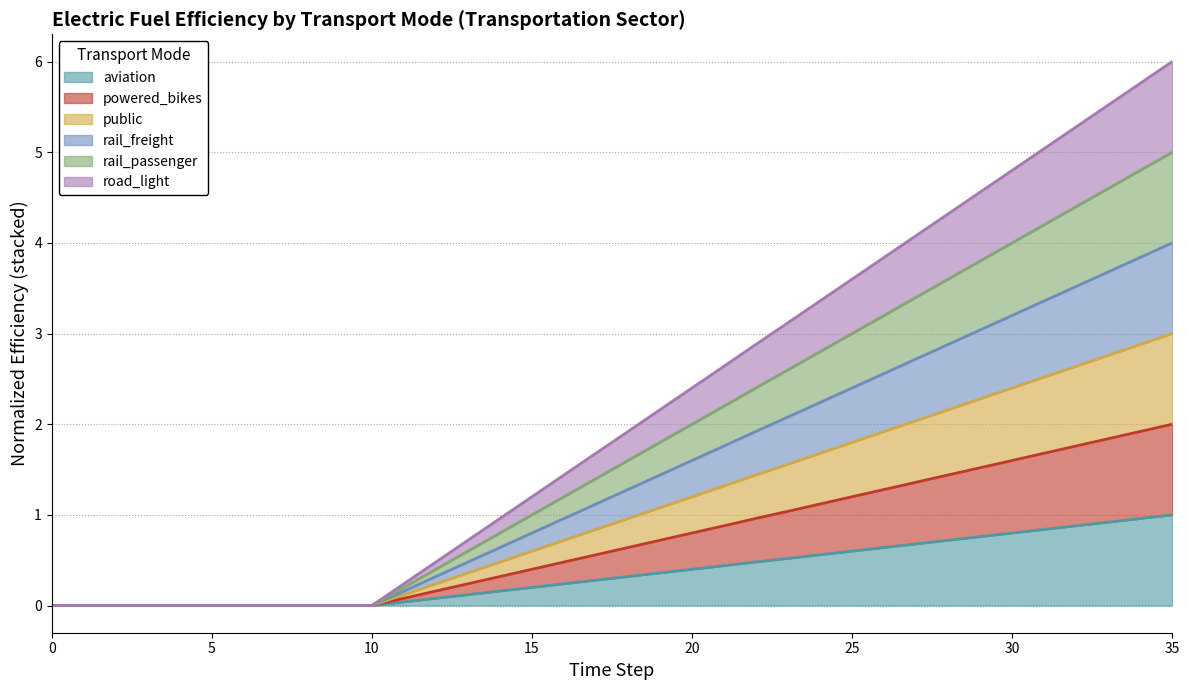

Count the number of categories in the chart.

36